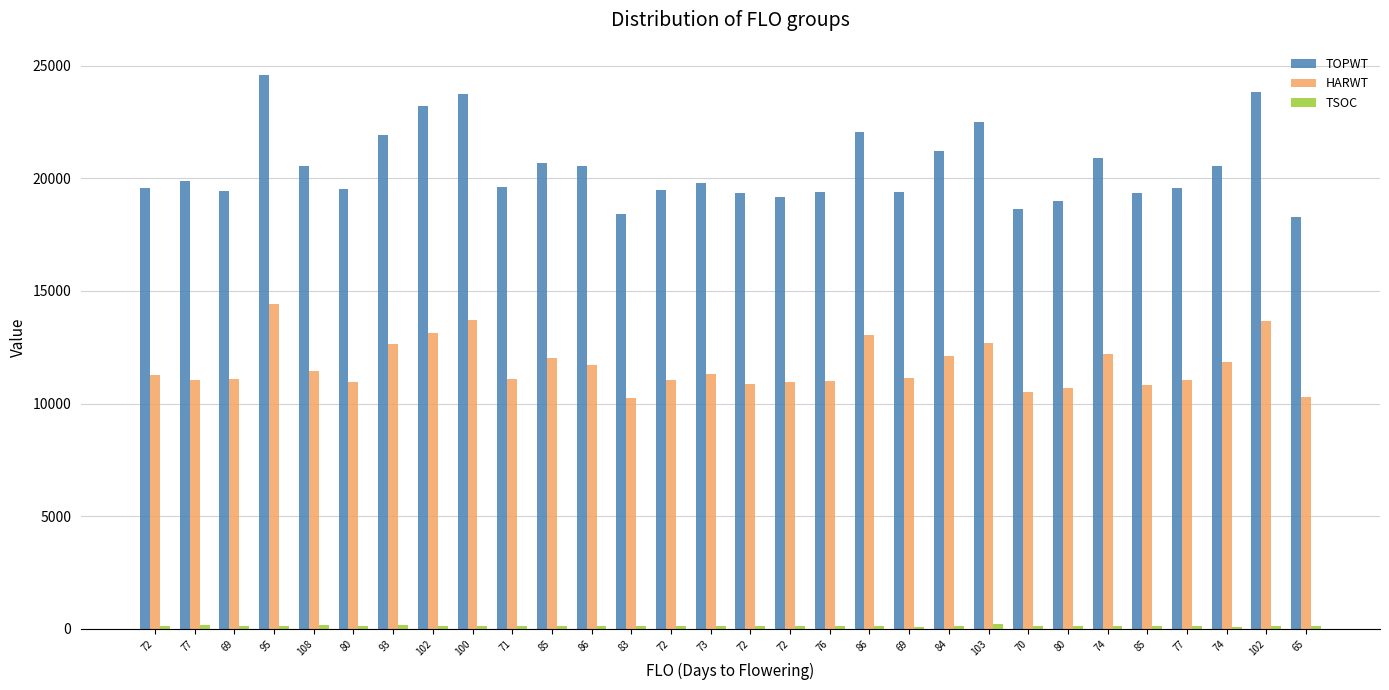

At which label does TOPWT first exceed 19782?

77